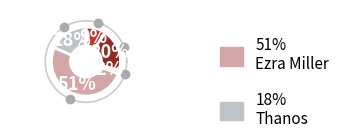

What is the largest slice in the pie chart?

Ezra Miller